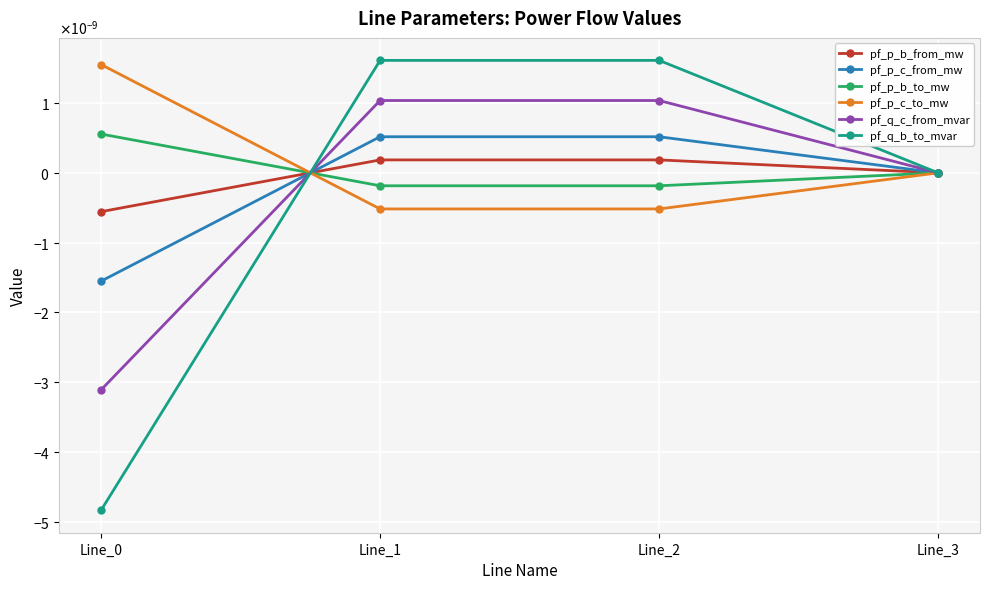

At which label is pf_p_b_to_mw closest to 0?

Line_3